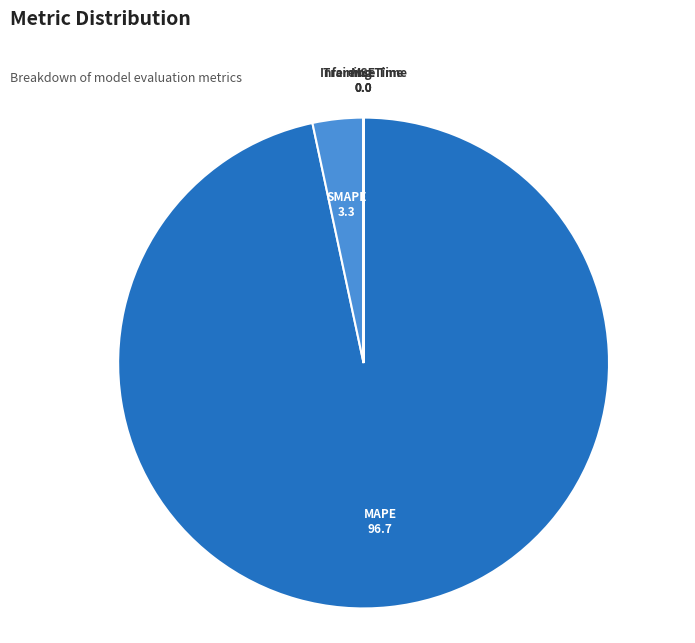

Which slice is the largest?

MAPE